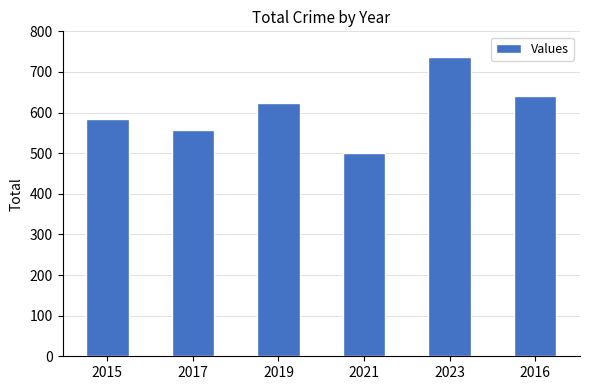

What is the greatest value displayed?

736